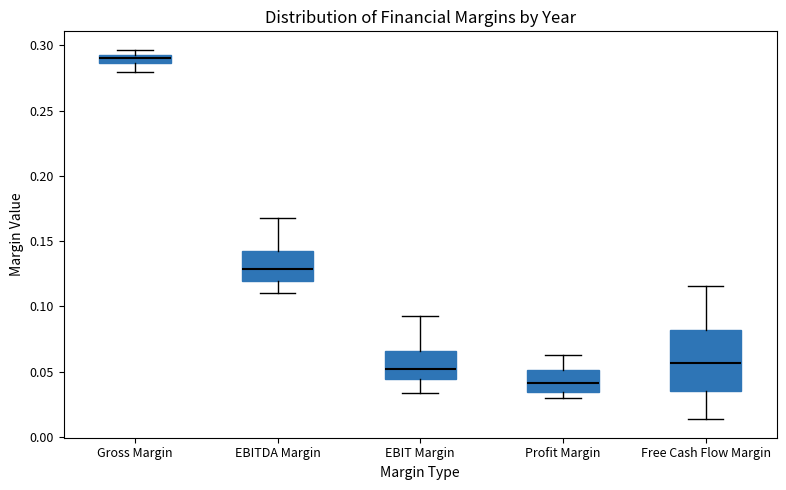

Where does the lower whisker of the box for EBIT Margin end on the y-axis? The values are not printed on the chart, so give them approximately, as read against the axis.

0.035